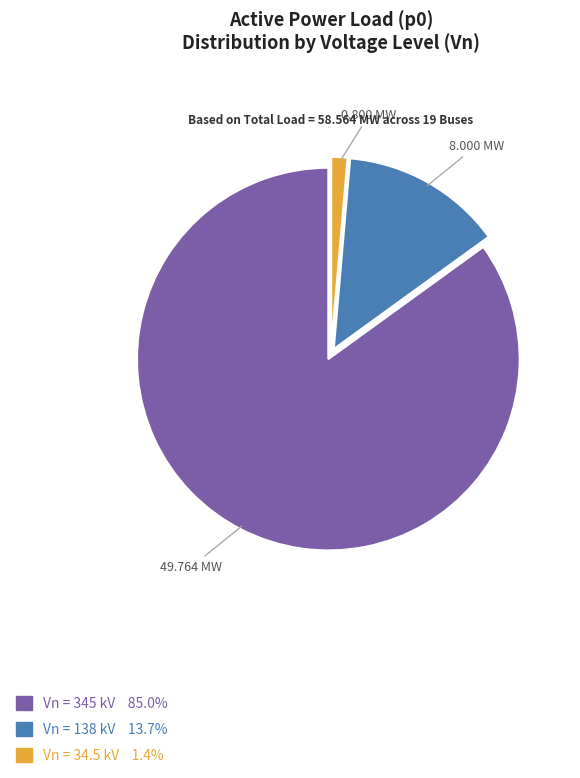

Does any single category account for the majority?

Yes